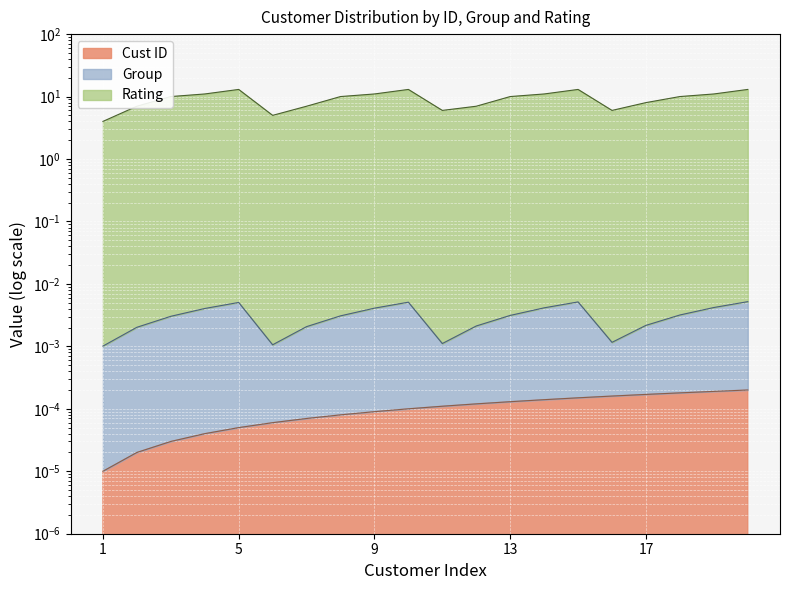

Does the chart display data point markers on the line(s)?

No